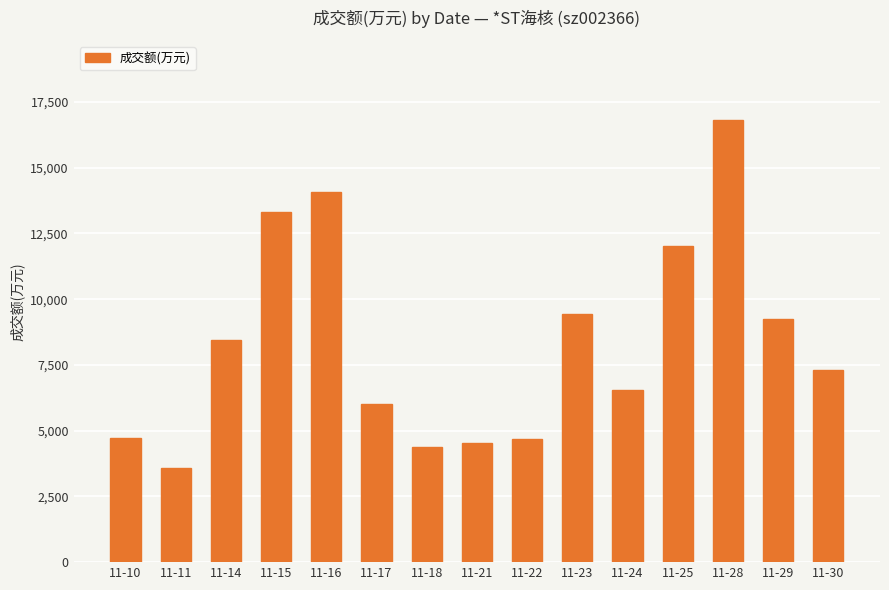

True or false: the data shows 2359 at 11-10.

False